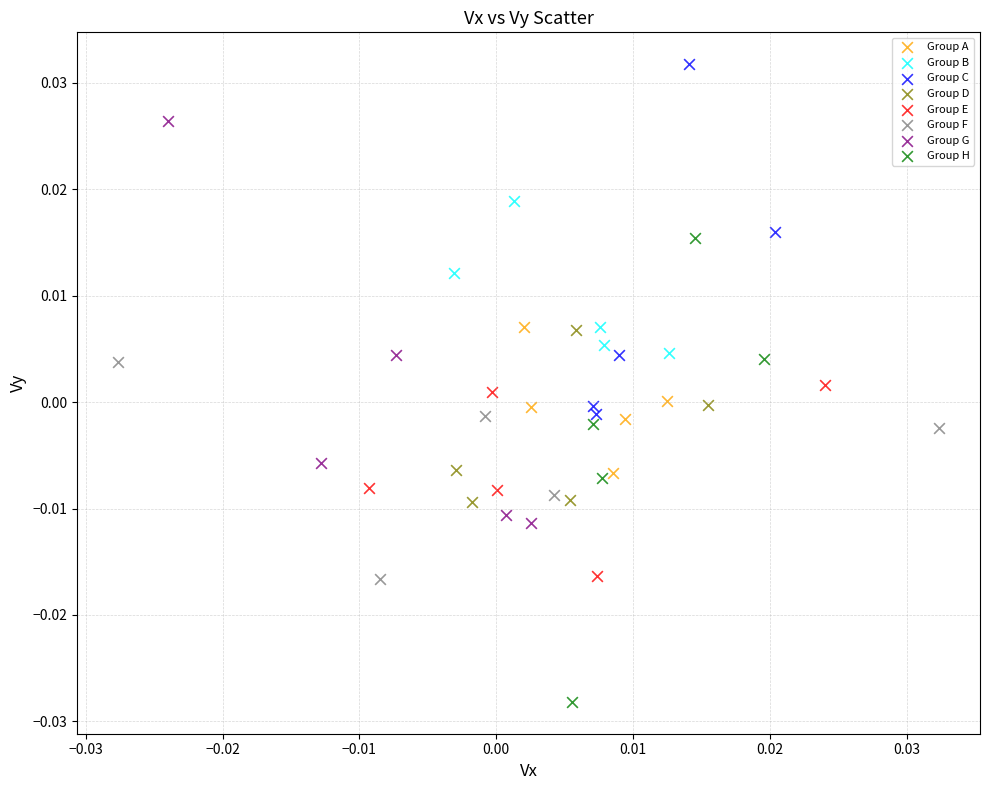

Which series has the widest spread of Y values?

Group H